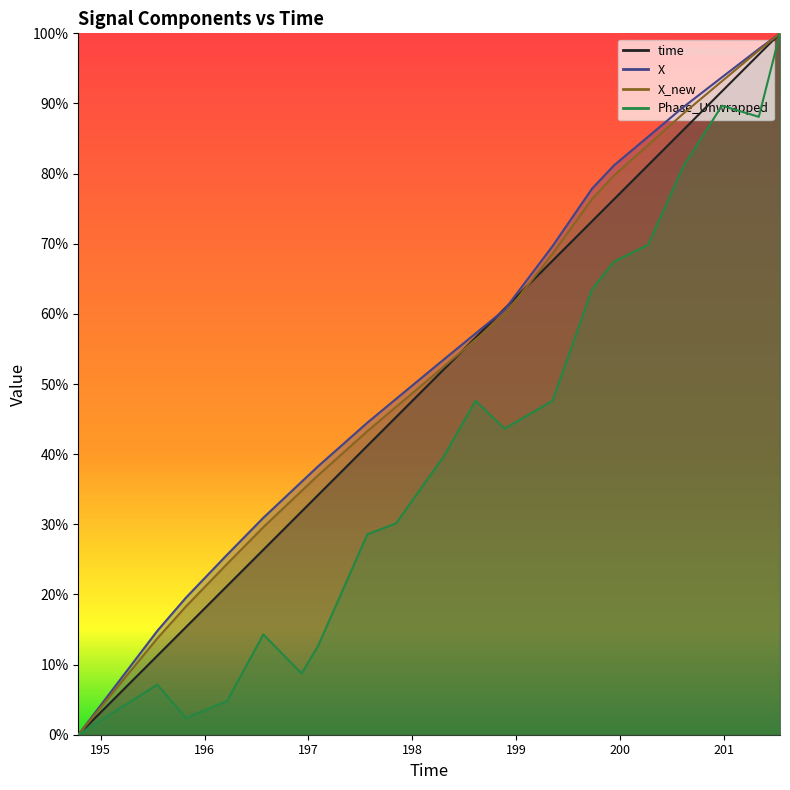

Which series has the largest range (max minus min)?

time